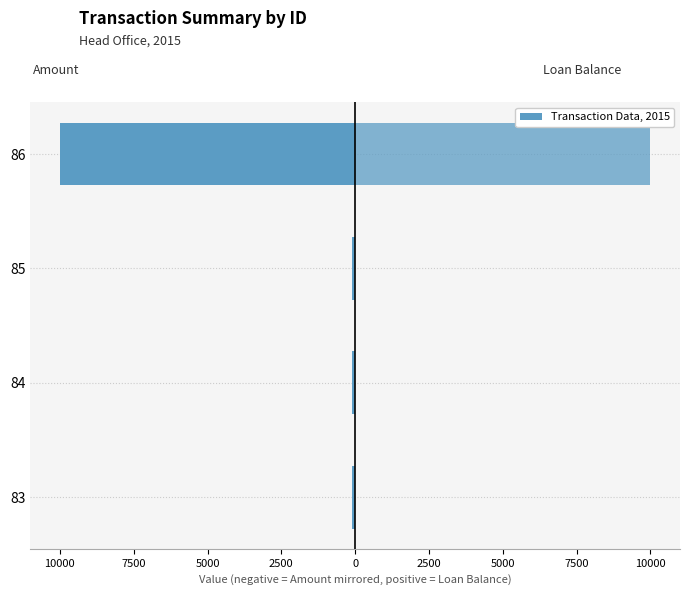

What is the difference between the maximum and minimum values in the Loan Balance series?

10000.0